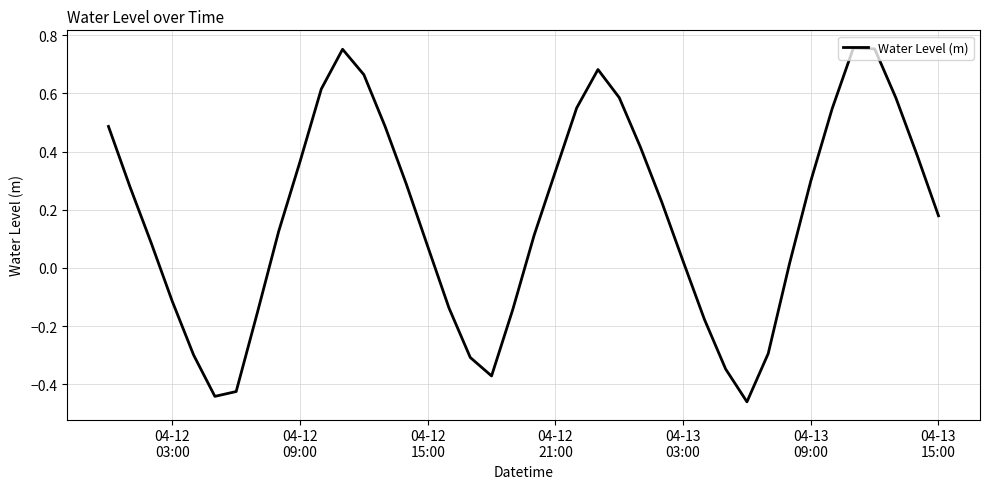

What is the difference between the maximum and minimum values?

1.2